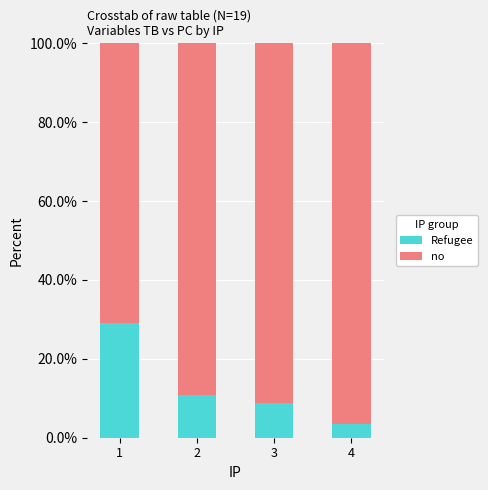

What is the total value across all series at 4?

100.0